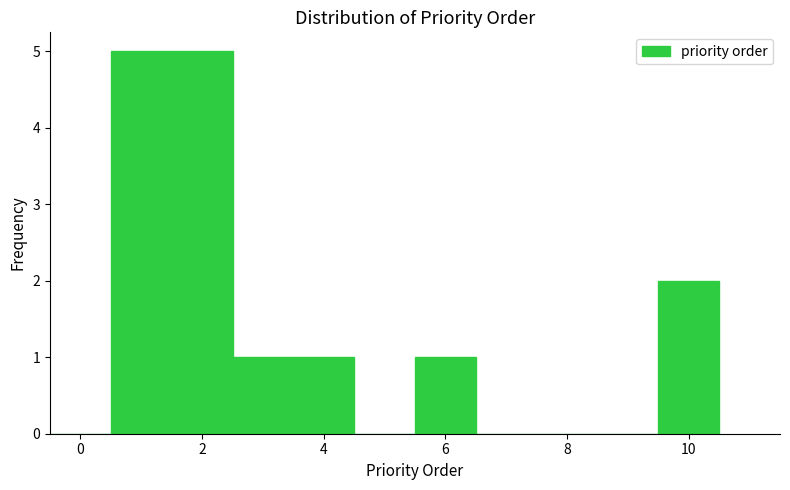

Reading left to right, list every bar in this chart as the range it spans on the x-axis followed by its height. Neither the bar edges nor the heights are printed on the chart, so give them approximately, as read against the axes.

-0.5 to 0.5: 0
0.5 to 1.5: 5
1.5 to 2.5: 5
2.5 to 3.5: 1
3.5 to 4.5: 1
4.5 to 5.5: 0
5.5 to 6.5: 1
6.5 to 7.5: 0
7.5 to 8.5: 0
8.5 to 9.5: 0
9.5 to 10.5: 2